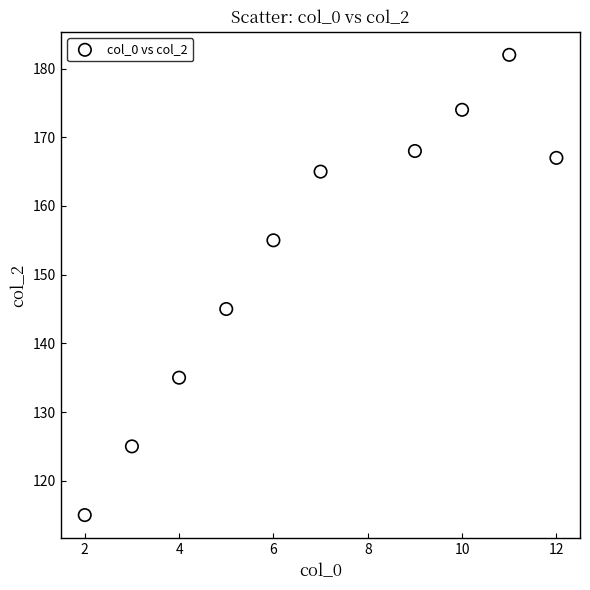

What Y value in the scatter plot is closest to 148?

145